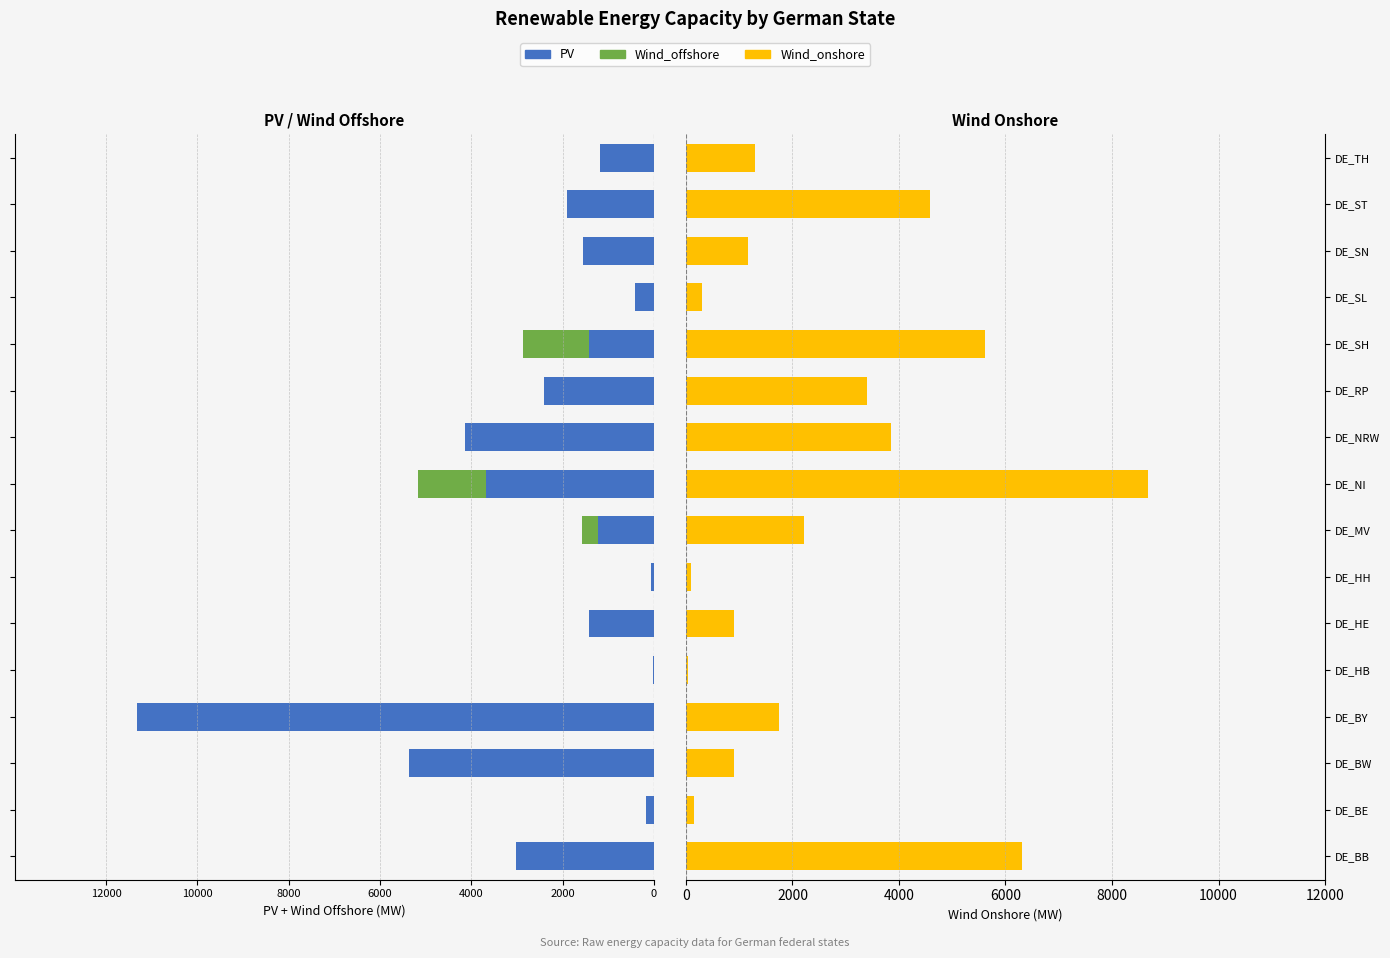

What is the minimum value shown in the chart?

-11325